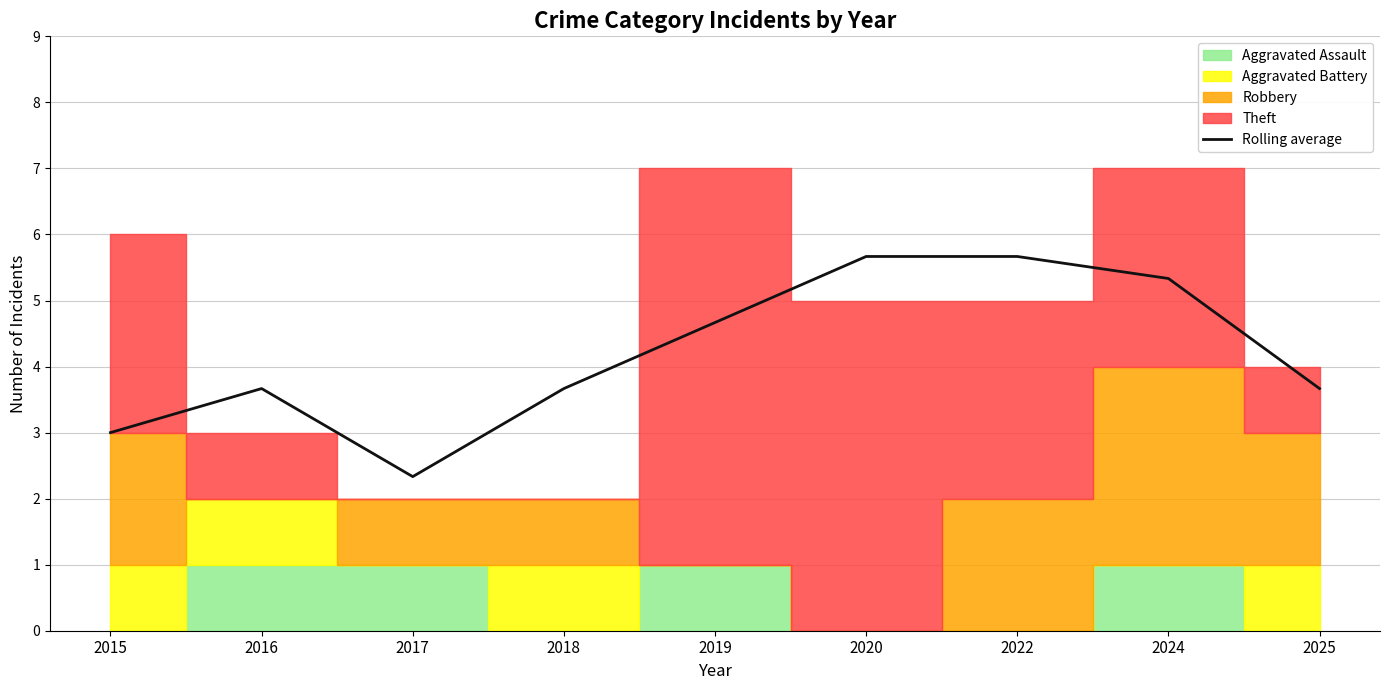

Reading left to right, extract all data points from this chart.

2015=3.0	2016=3.7	2017=2.3	2018=3.7	2019=4.7	2020=5.7	2022=5.7	2024=5.3	2025=3.7